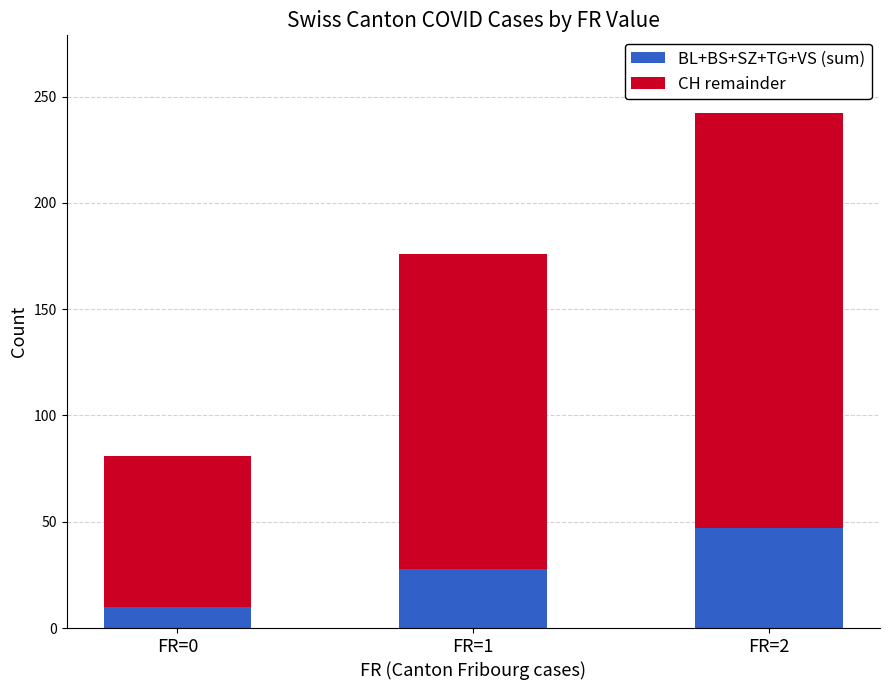

Reading right to left, what are the values for BL+BS+SZ+TG+VS (sum)?

FR=2=47.1	FR=1=27.9	FR=0=9.8